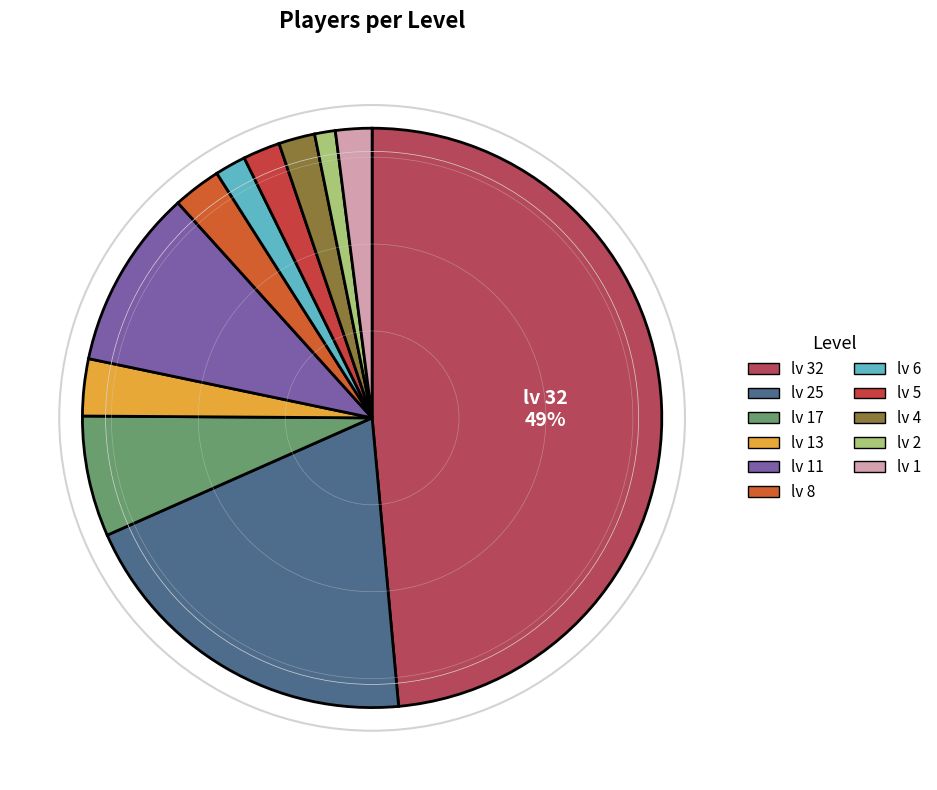

To the nearest percent, what is the average slice percentage?

9%